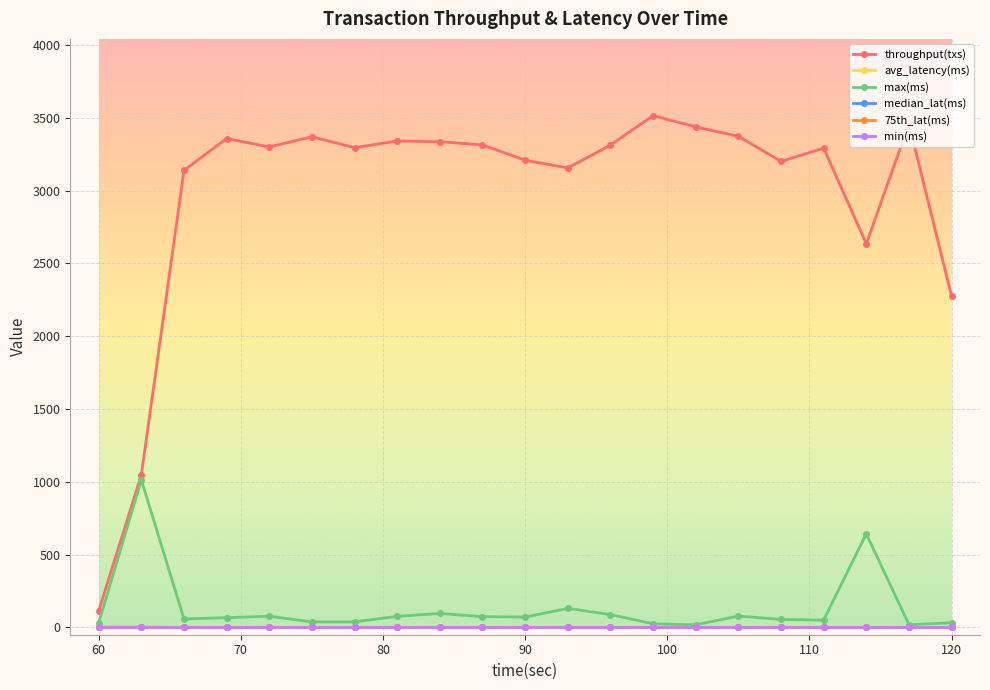

Which series has the largest total across all categories?

throughput(txs)